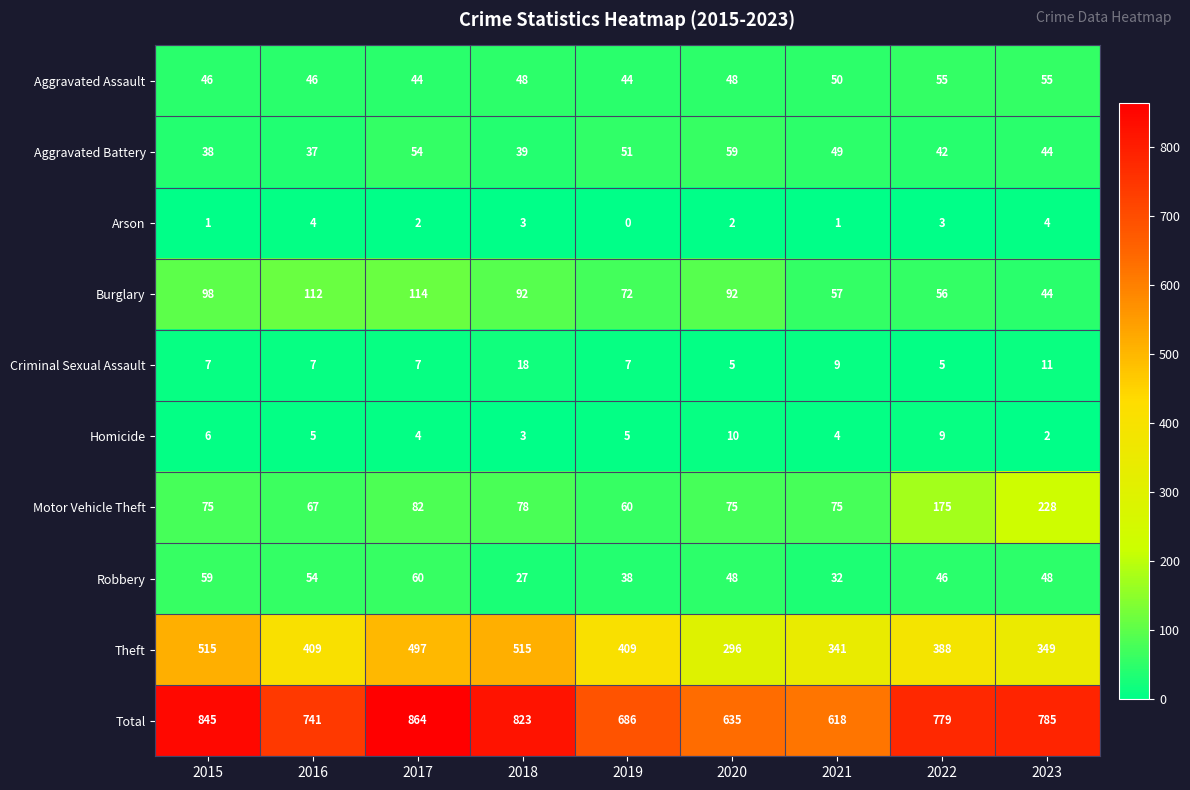

What is the total value across all series at 2022?

1558